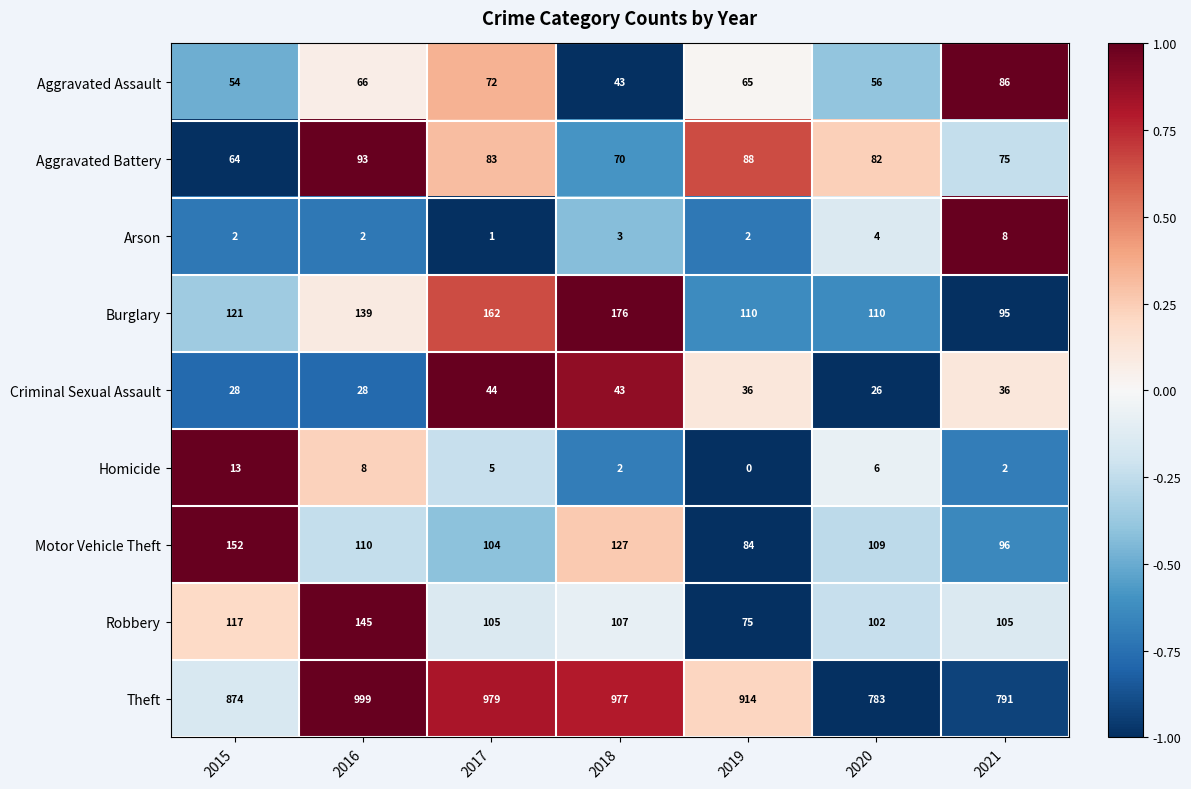

Is it true that Arson equals 2 at 2019?

True